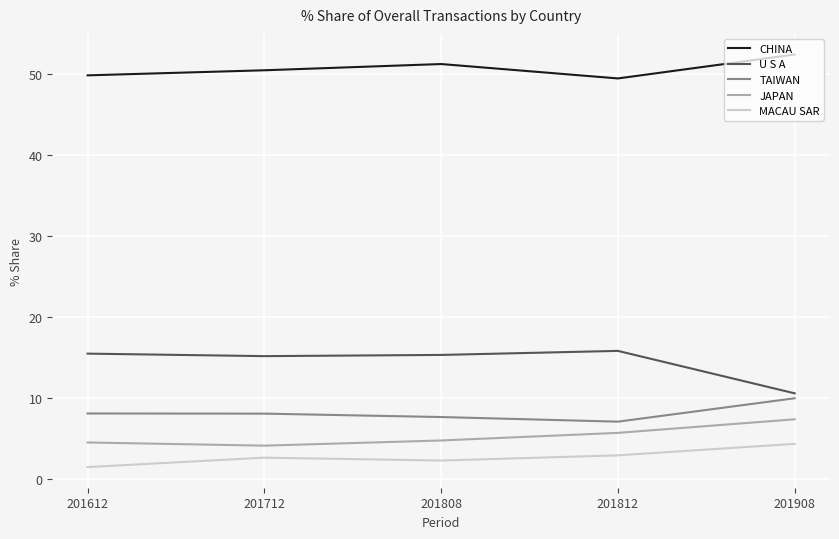

What is the approximate value of MACAU SAR at 201812?

3.0